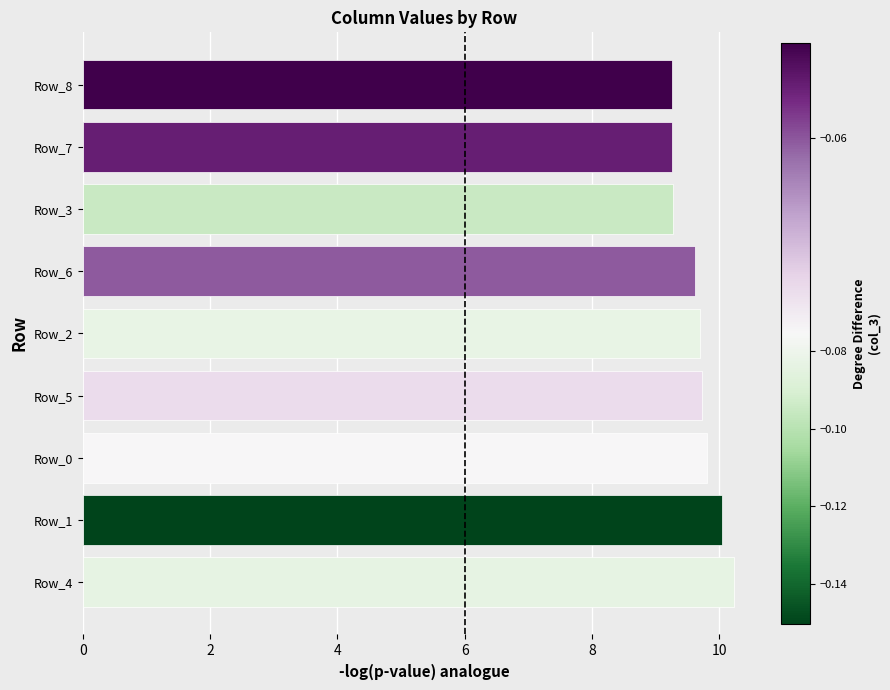

What is the difference between the maximum and minimum values?

1.0